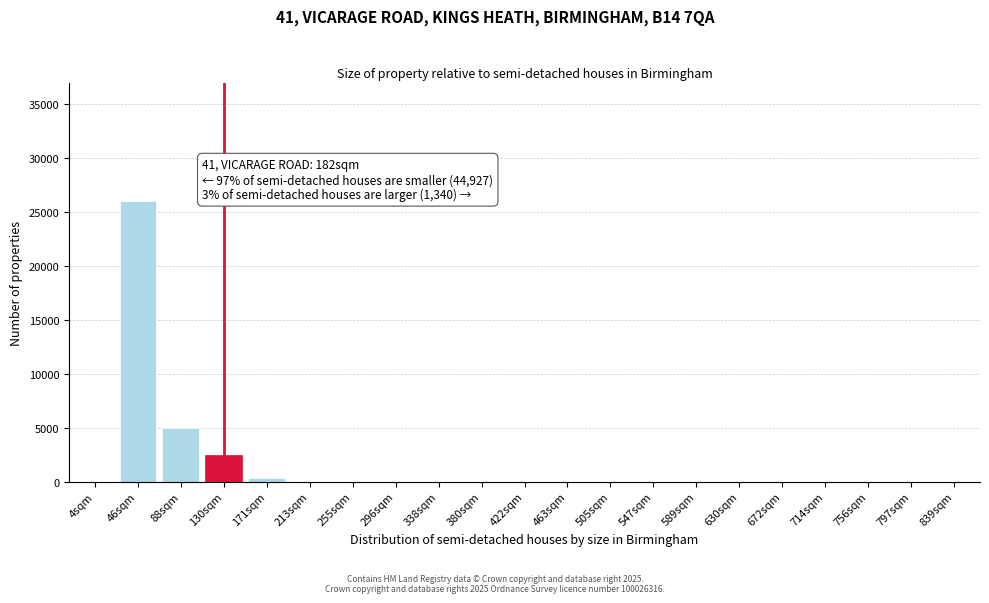

Reading left to right, list all the values displayed in this chart.

4sqm=0	46sqm=26000	88sqm=5000	130sqm=2500	171sqm=300	213sqm=0	255sqm=0	296sqm=0	338sqm=0	380sqm=0	422sqm=0	463sqm=0	505sqm=0	547sqm=0	589sqm=0	630sqm=0	672sqm=0	714sqm=0	756sqm=0	797sqm=0	839sqm=0